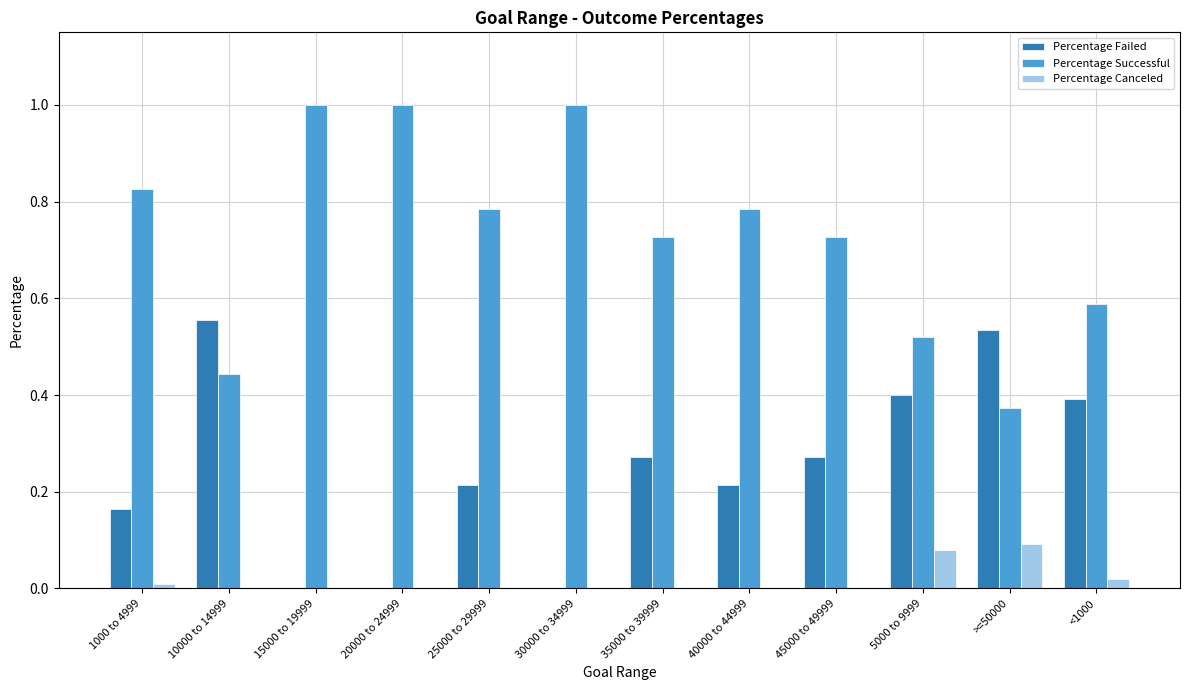

Count the number of categories in the chart.

12